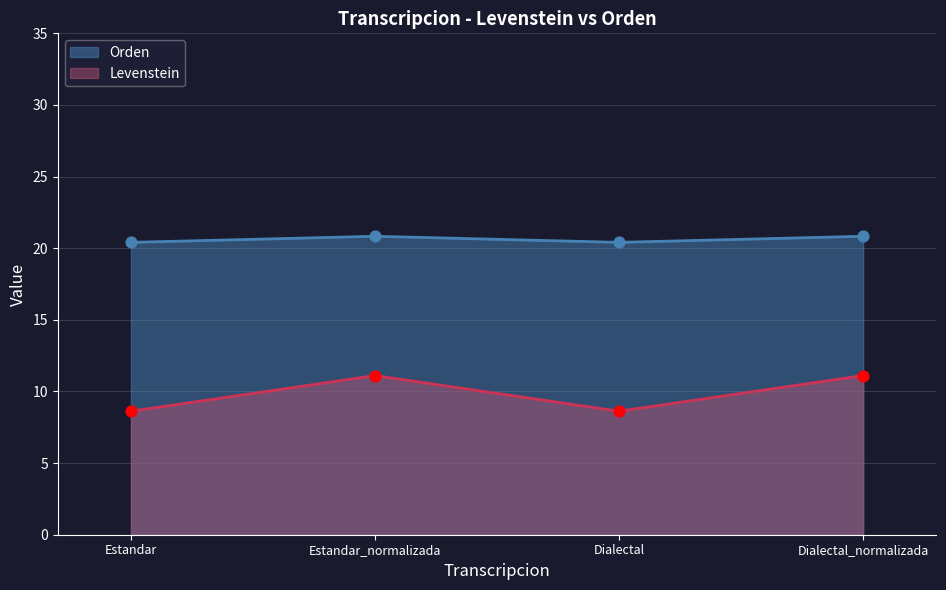

Is the value of Levenstein at Dialectal_normalizada greater than the value of Orden at Estandar?

No